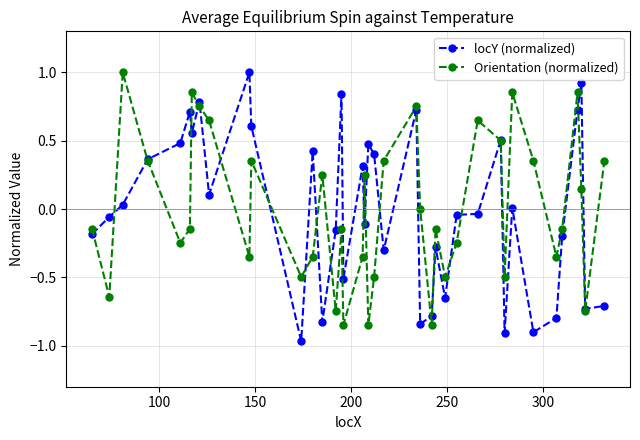

How many data points does each series have?

39